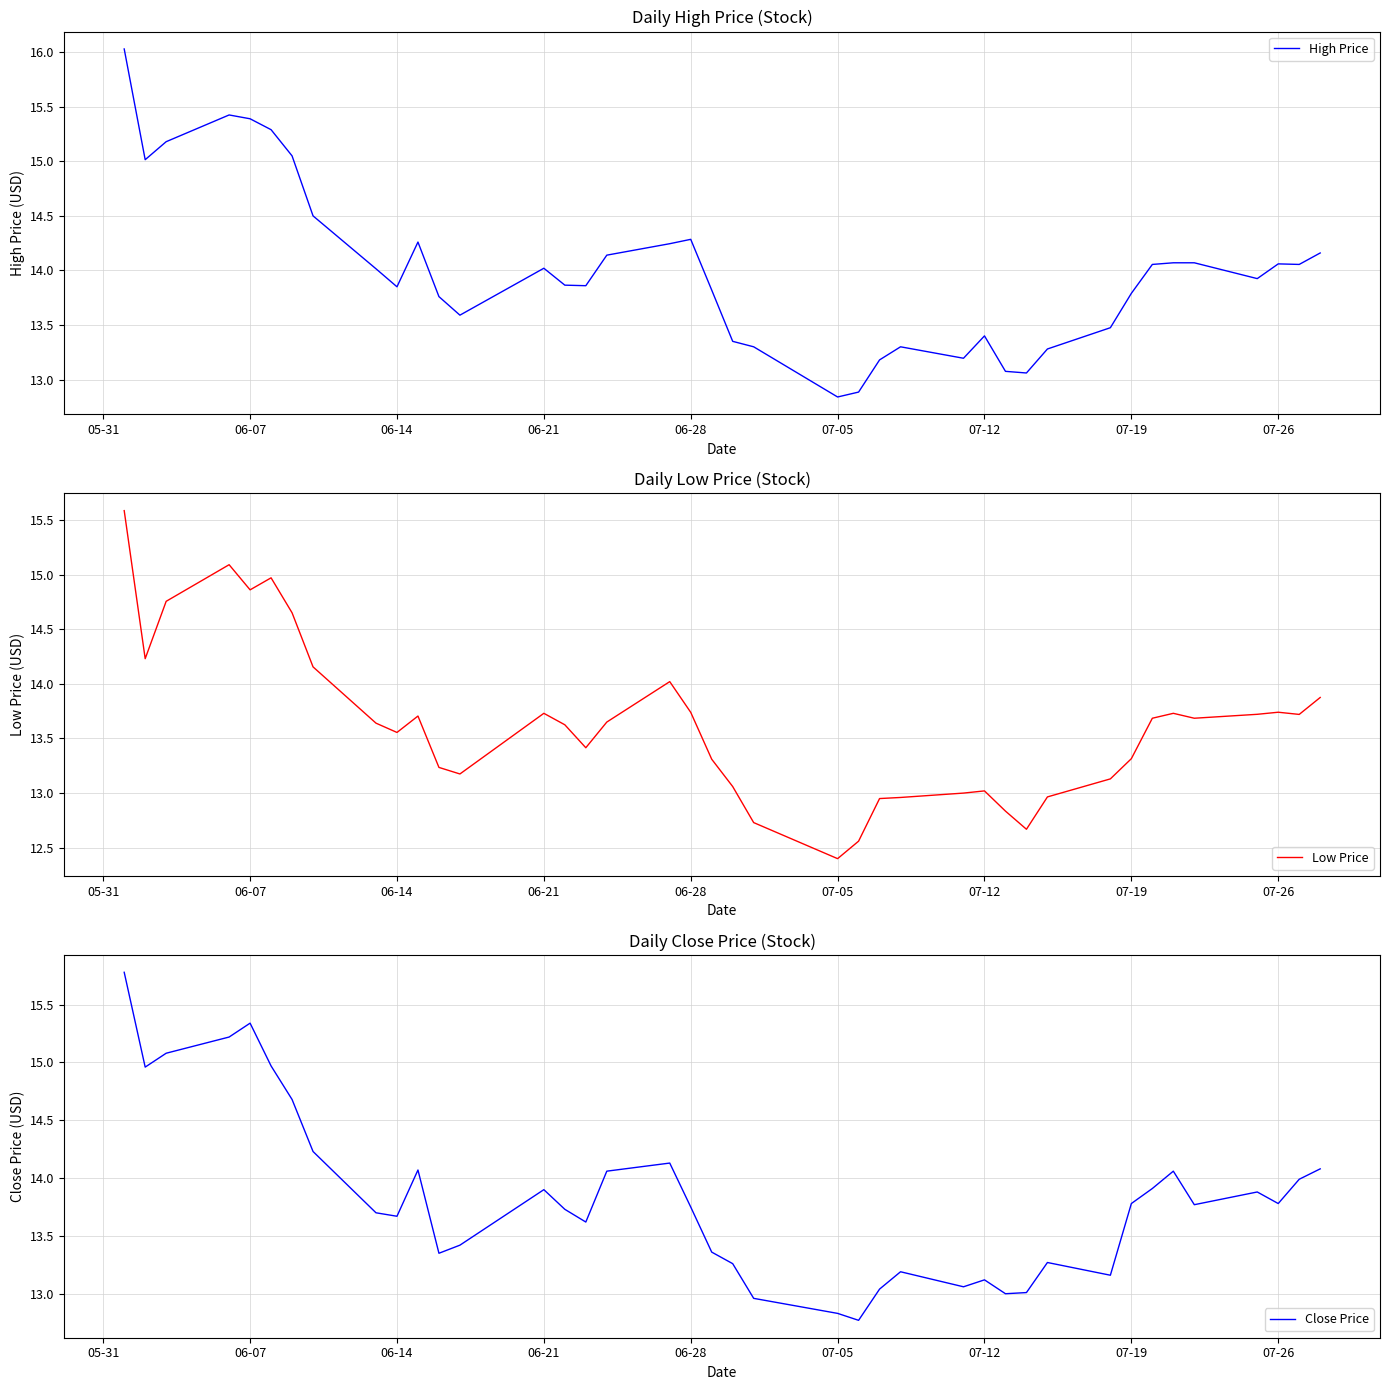

True or false: Low Price and High Price intersect in this chart.

False